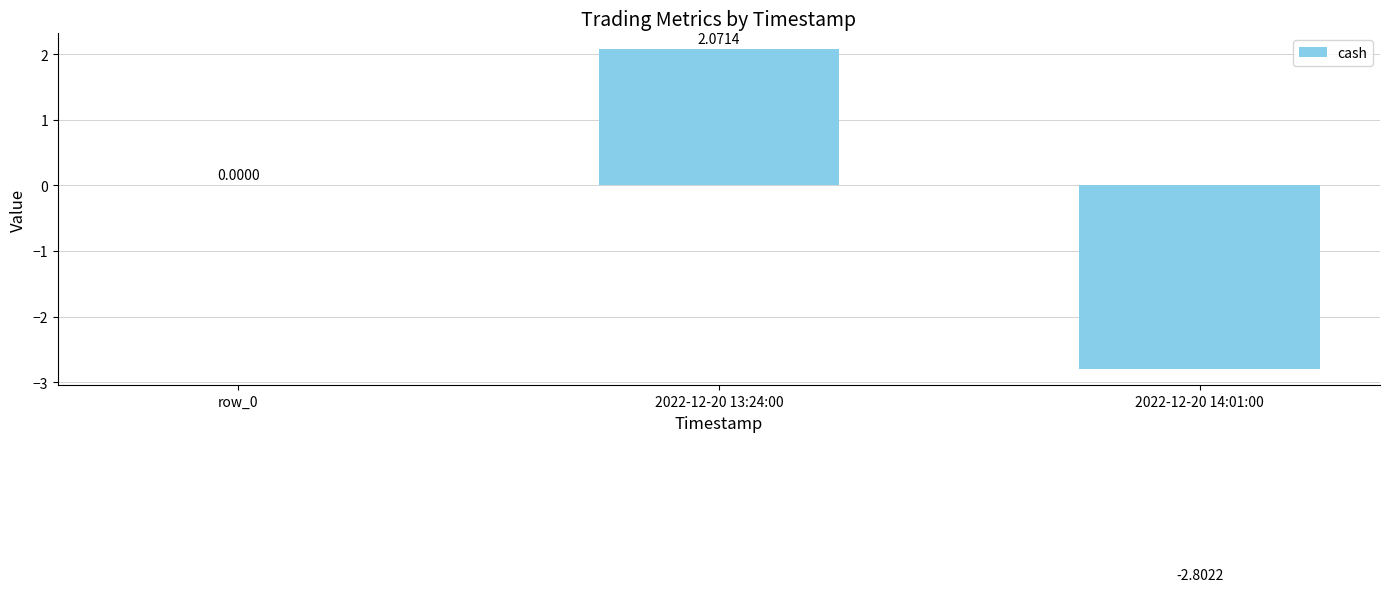

What is the change in value from row_0 to 2022-12-20 14:01:00?

-2.8